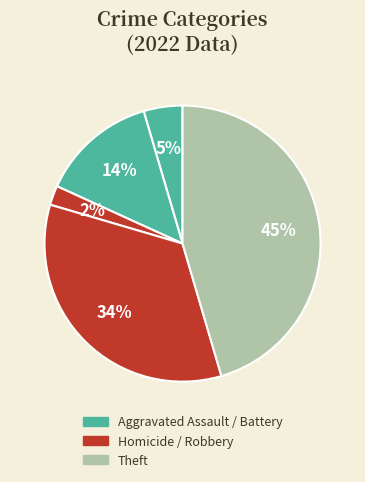

How many slices are in this pie chart?

5